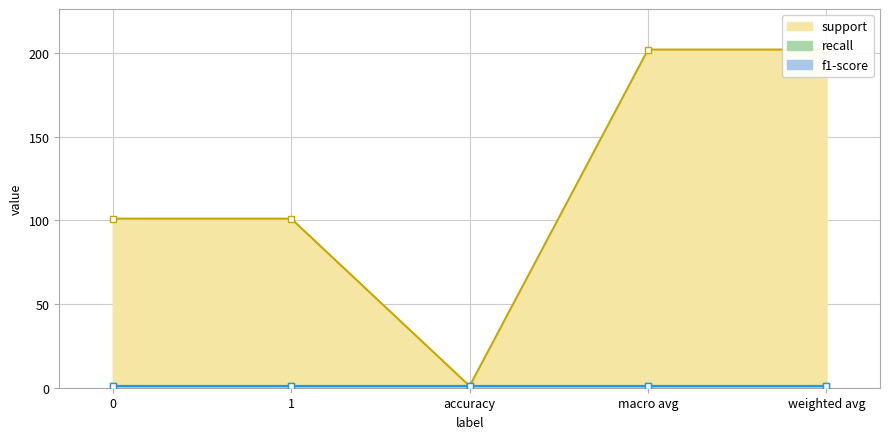

The value of support at 0 is 101. True or false?

True